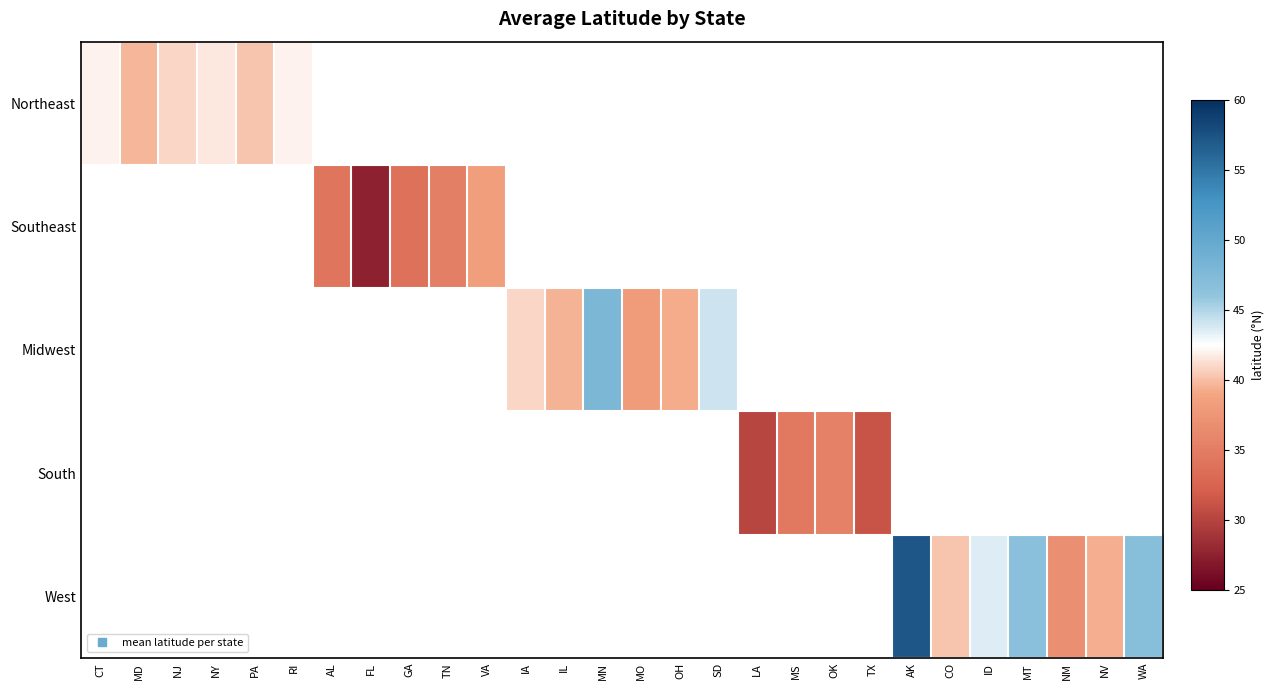

How many data points does each series have?

28